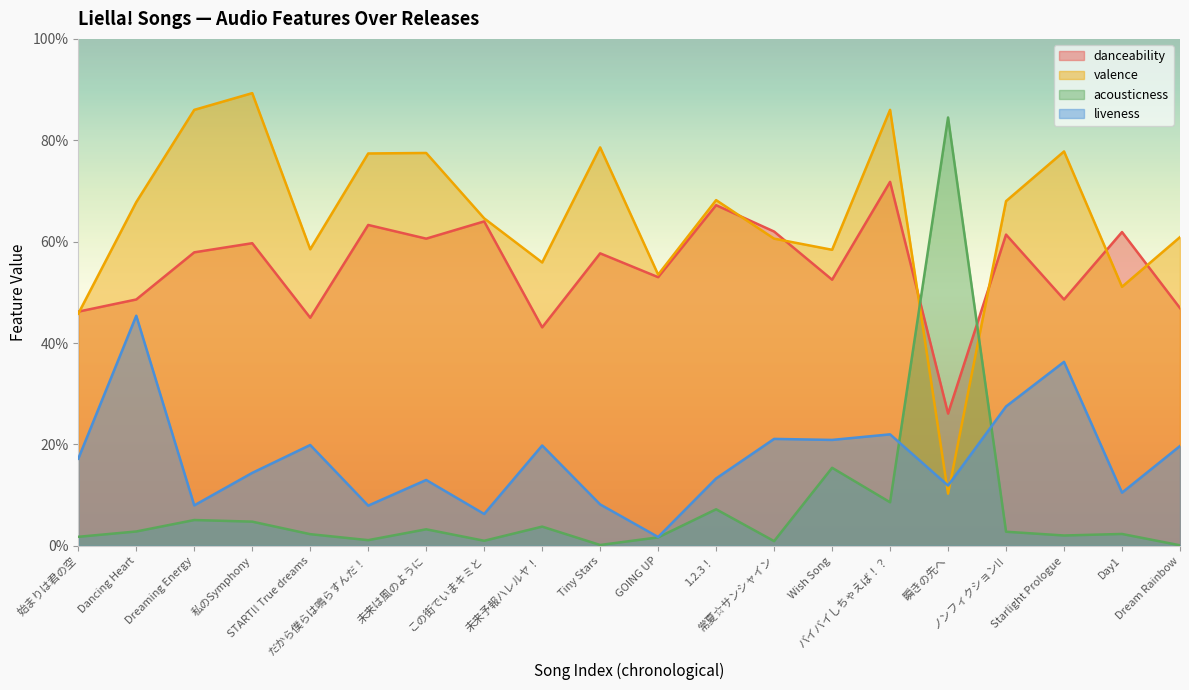

In acousticness, how many points are higher than both neighbors (excluding endpoints)?

7